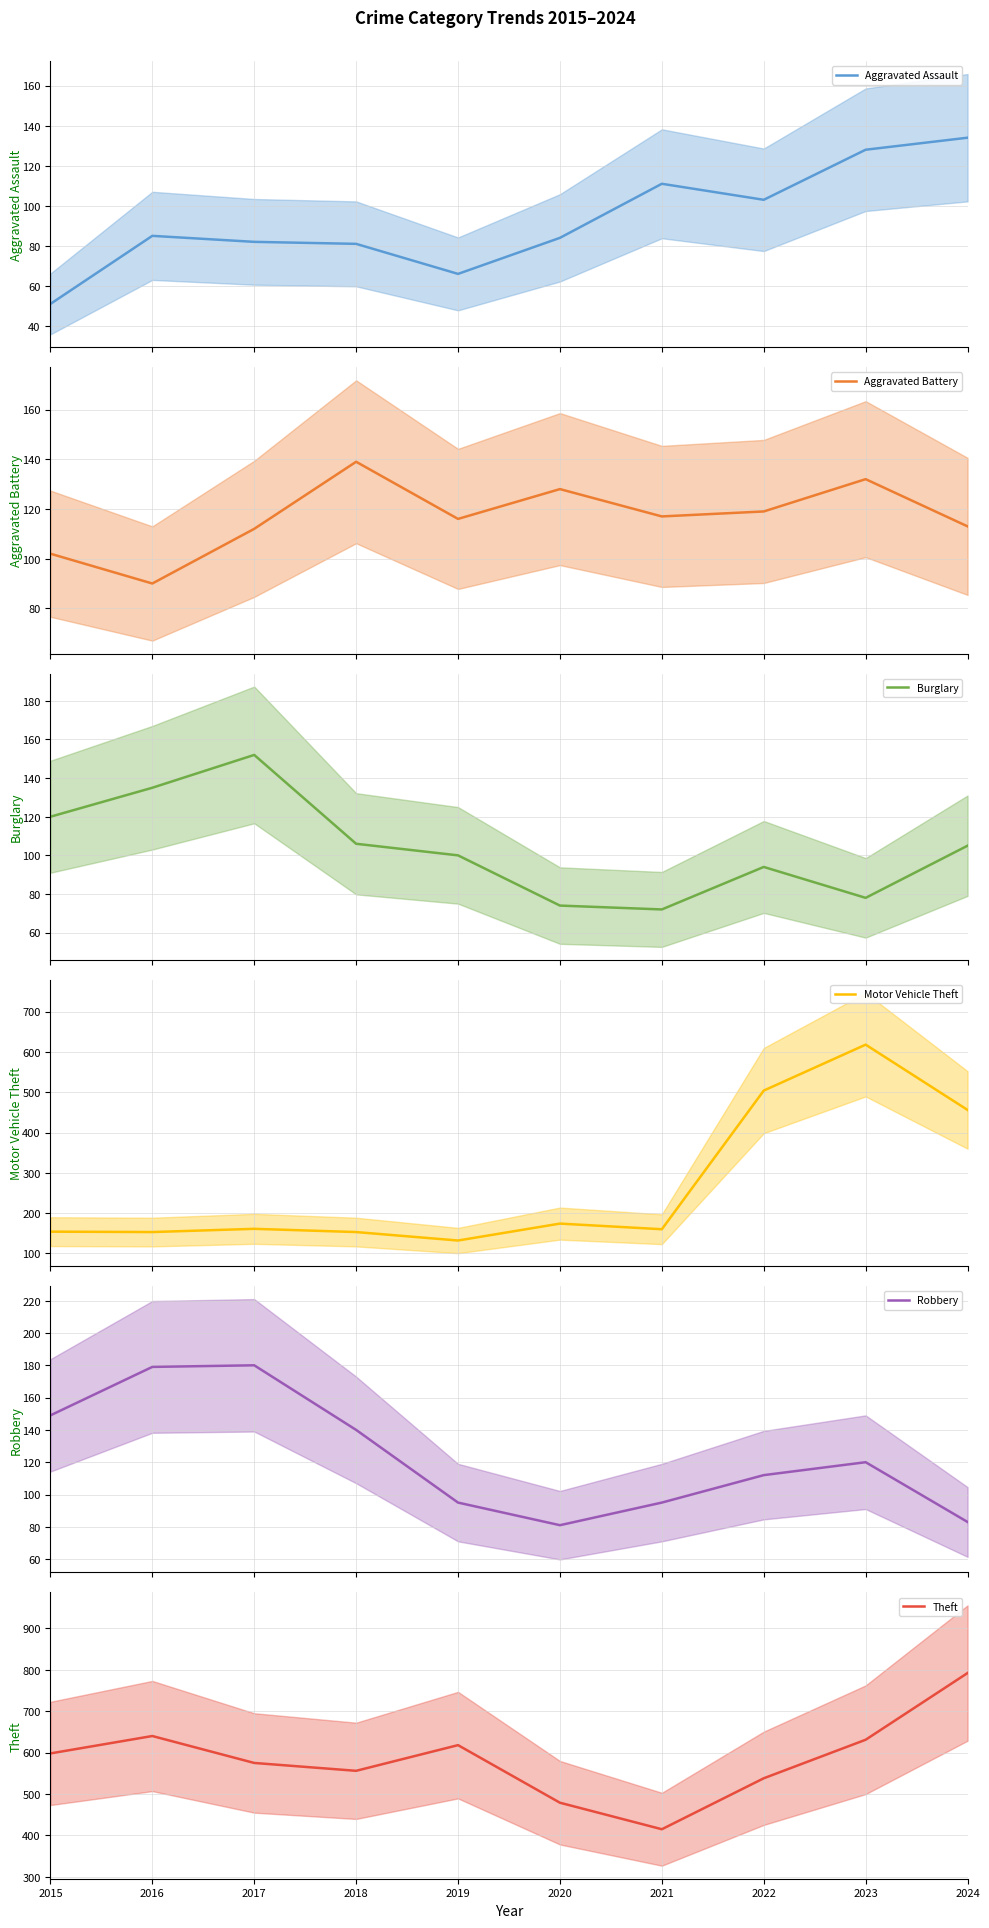

What is the minimum value for Robbery?

81